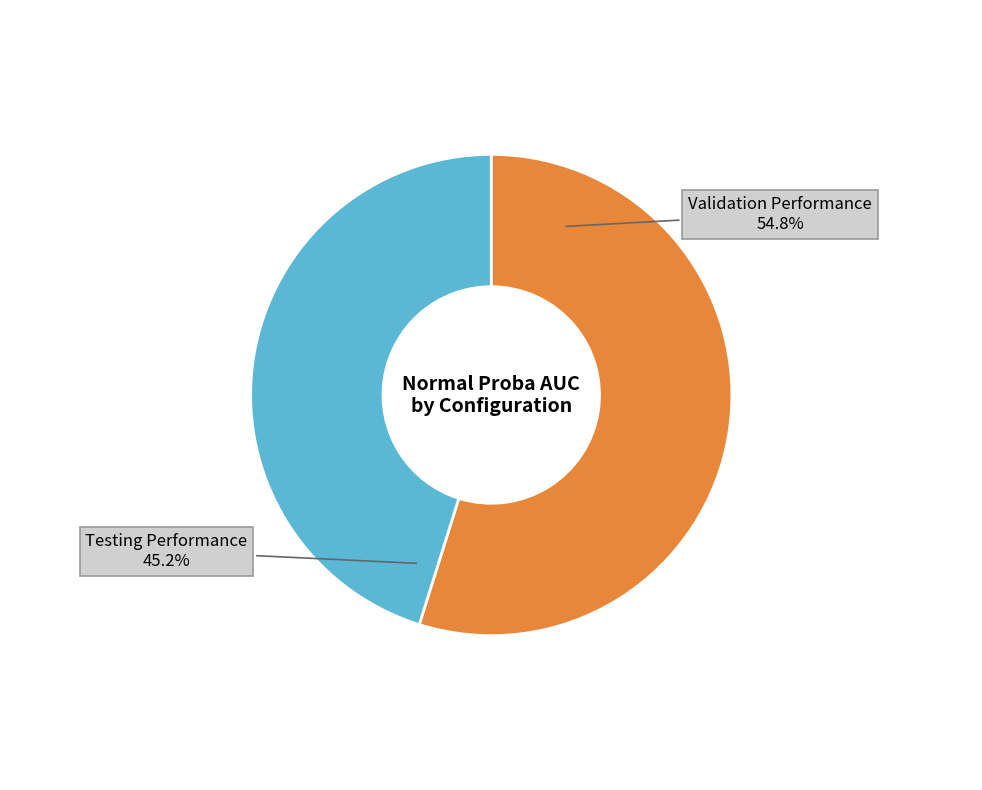

Is there a majority slice in this chart?

Yes